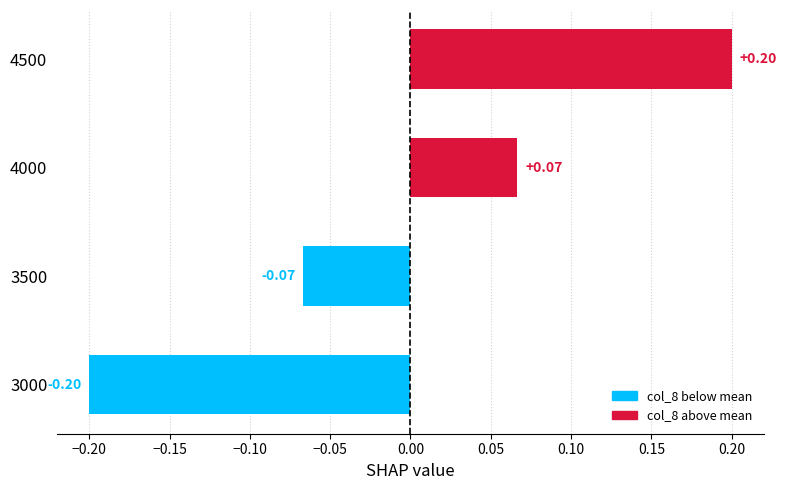

List the labels in order of value, smallest first.

3000, 3500, 4000, 4500